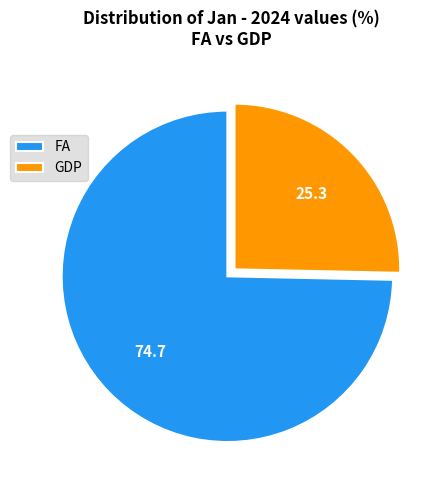

What is the smallest slice in the pie chart?

GDP